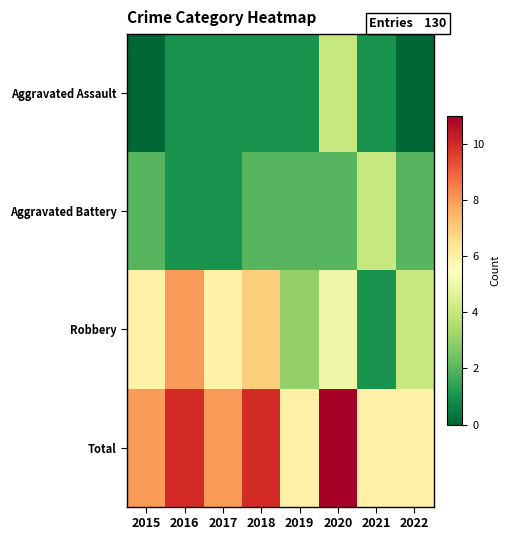

Which series has the largest total across all categories?

Total